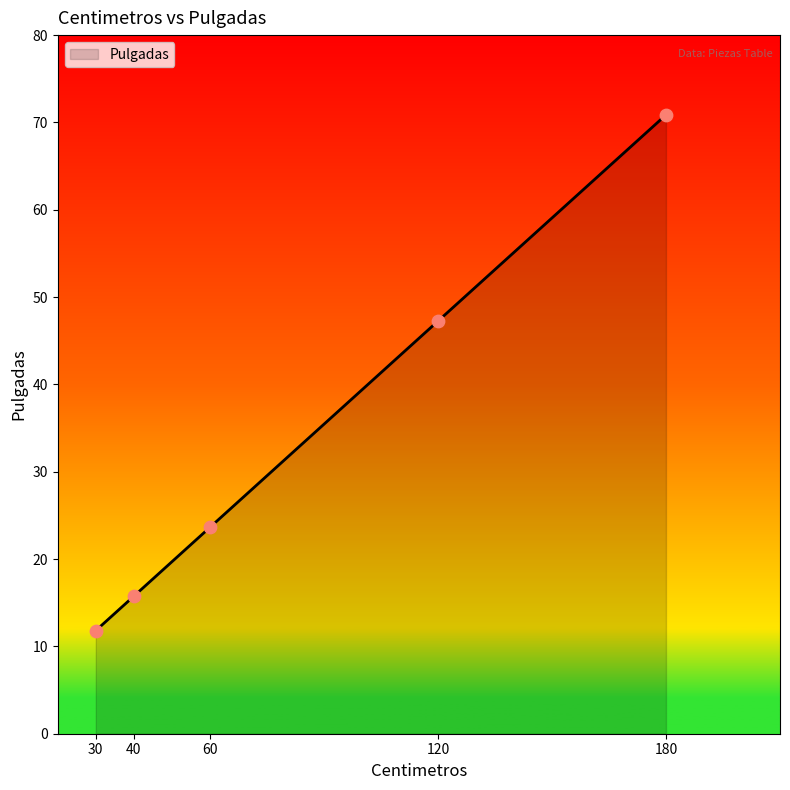

What is the change in value from 60 to 180?

+47.2